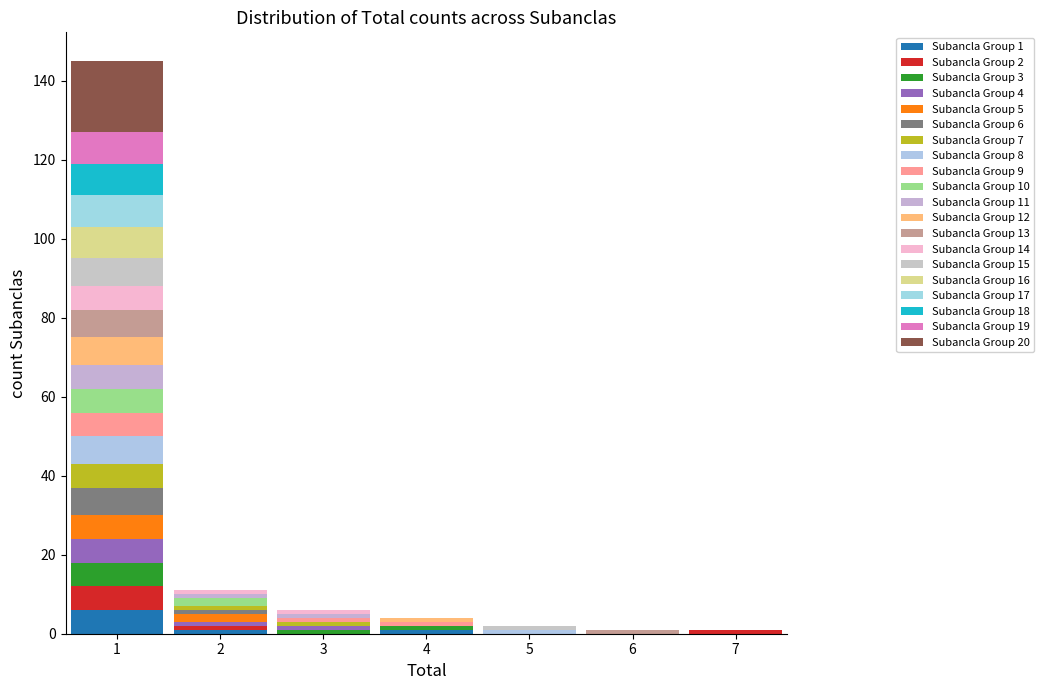

Which range on the x-axis has the tallest stacked bar (by total height)?

0.5 to 1.5